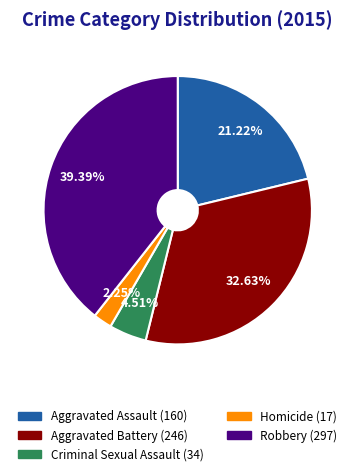

To the nearest percent, what is the difference between the largest and smallest slice percentages?

37%